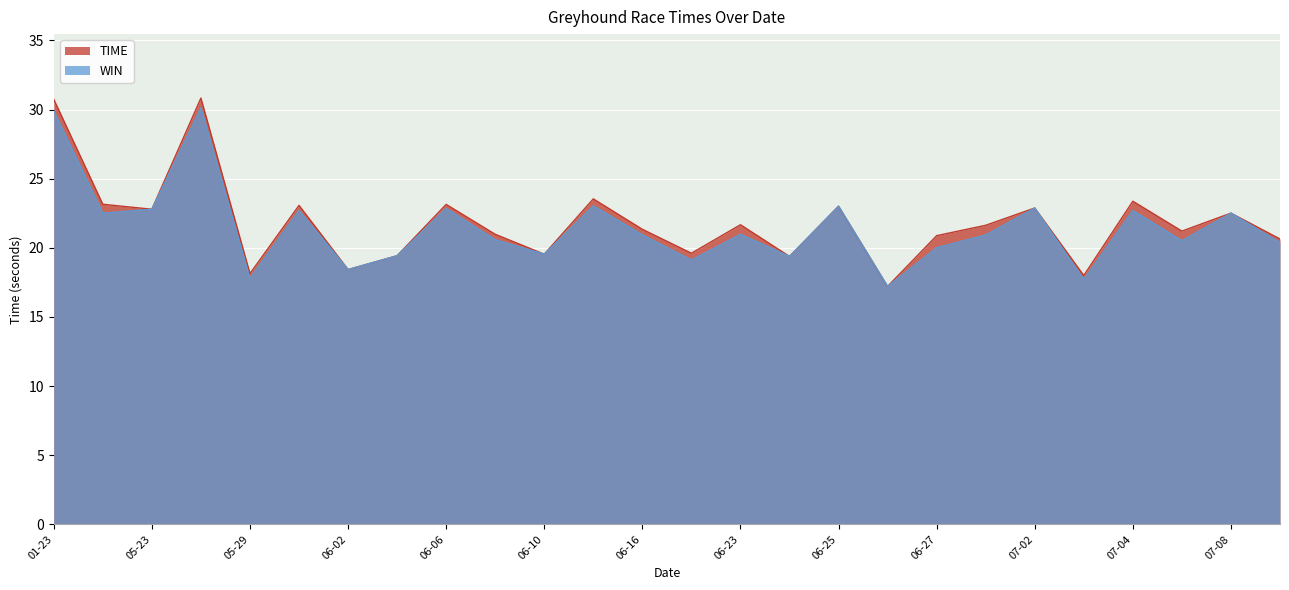

Reading left to right, extract all data points from this chart.

TIME: 30.7	23.1	22.8	30.8	18.1	23.1	18.4	19.4	23.1	21.0	19.5	23.5	21.3	19.6	21.7	19.4	23.0	17.2	20.9	21.6	22.9	18.0	23.4	21.2	22.5	20.6
WIN: 29.9	22.5	22.8	30.1	17.8	22.7	18.4	19.4	22.9	20.6	19.5	23.0	20.9	19.1	21.0	19.4	23.0	17.2	20.0	20.9	22.9	17.7	22.7	20.5	22.5	20.4